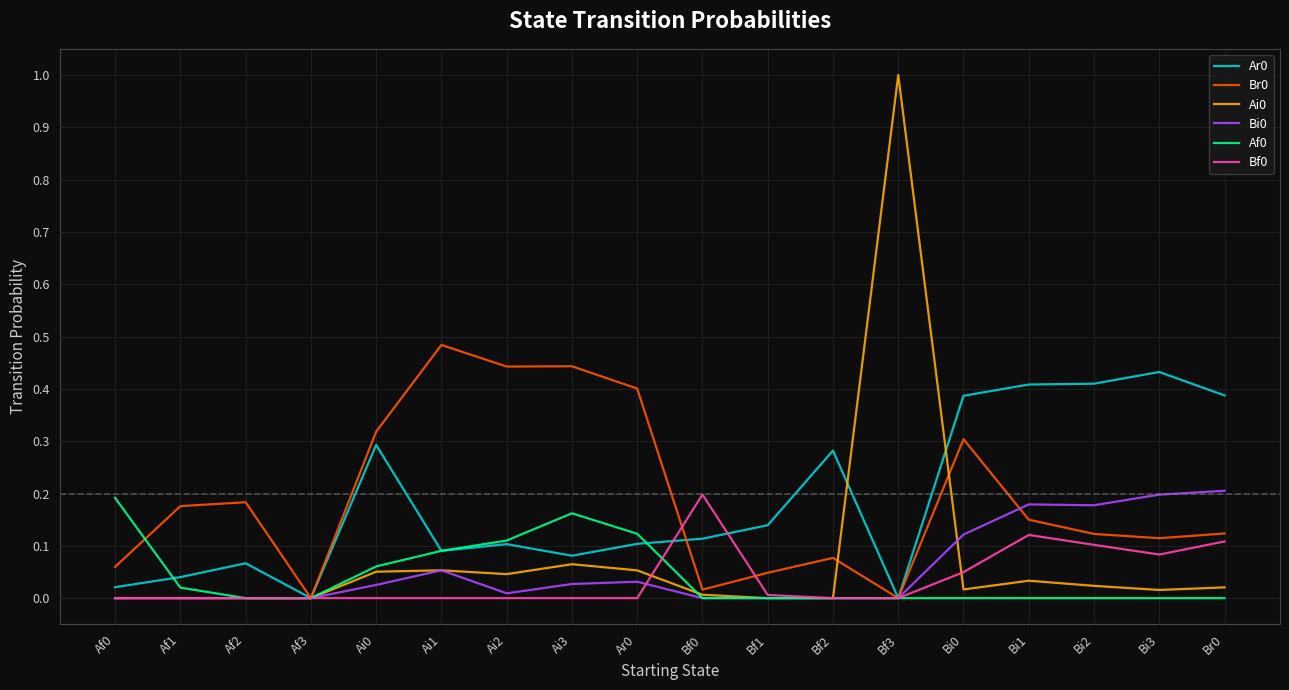

How many lines are shown in the chart?

6